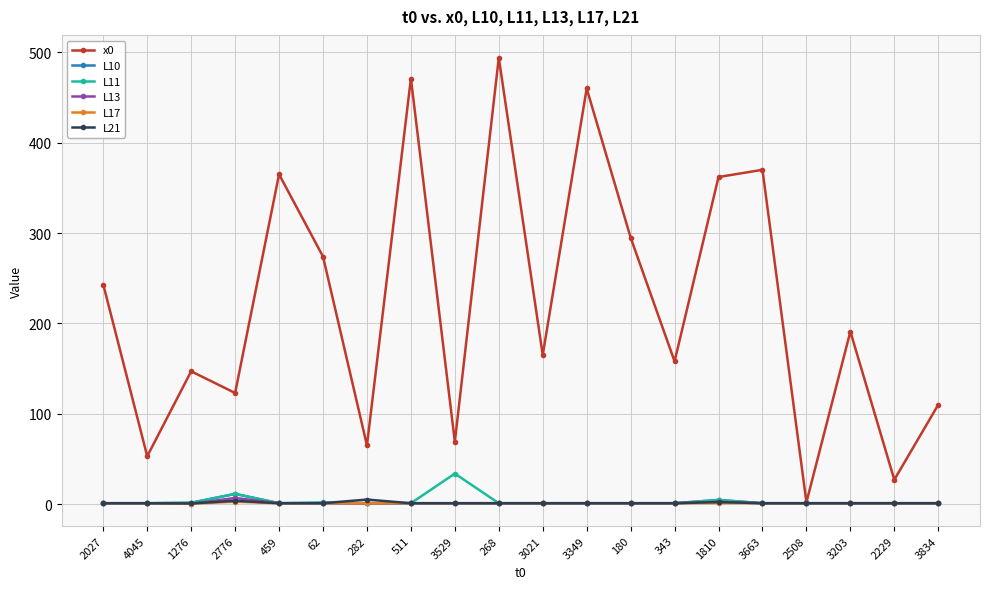

What is the sum of all L13 values?

26.8